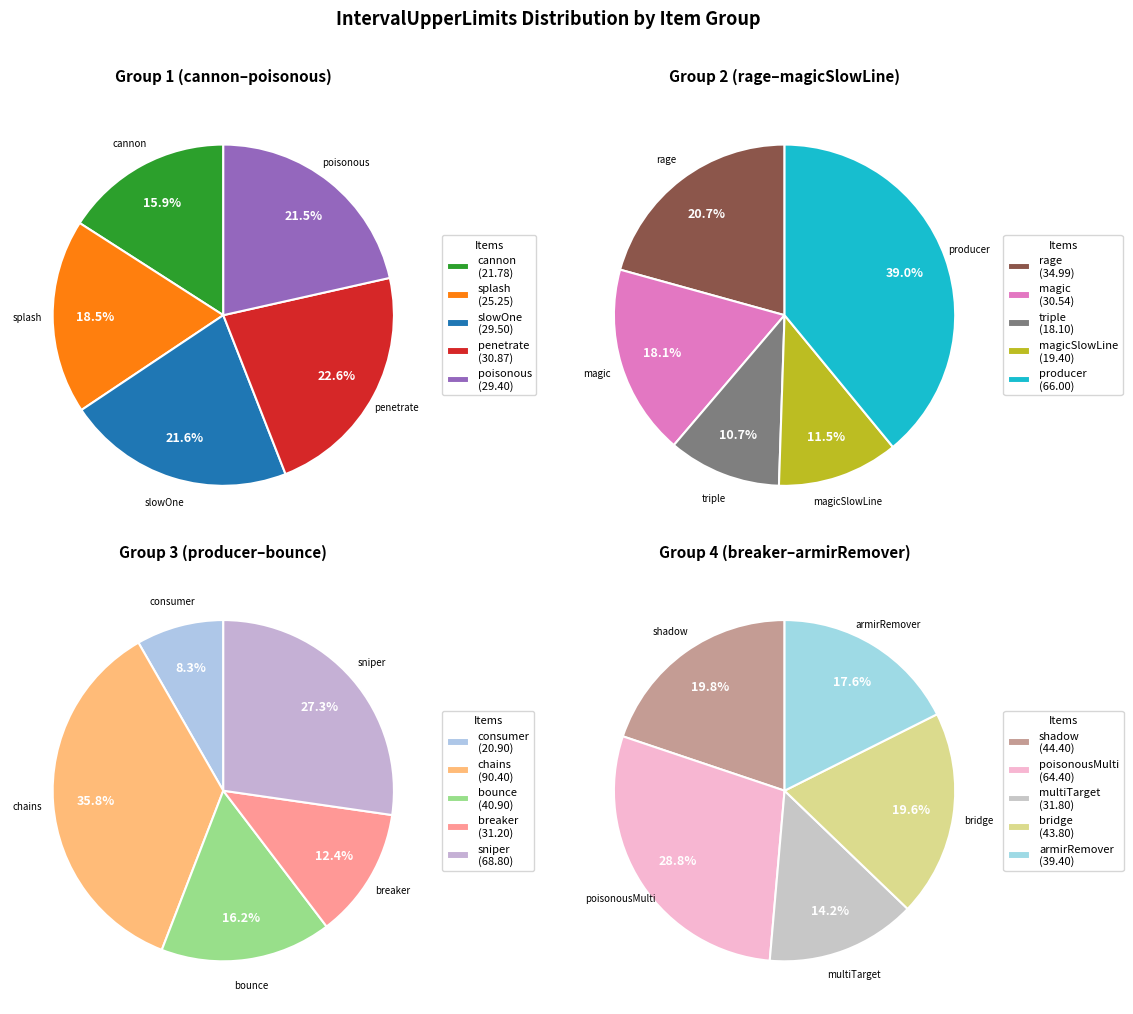

Does producer account for over 50% of the chart?

No